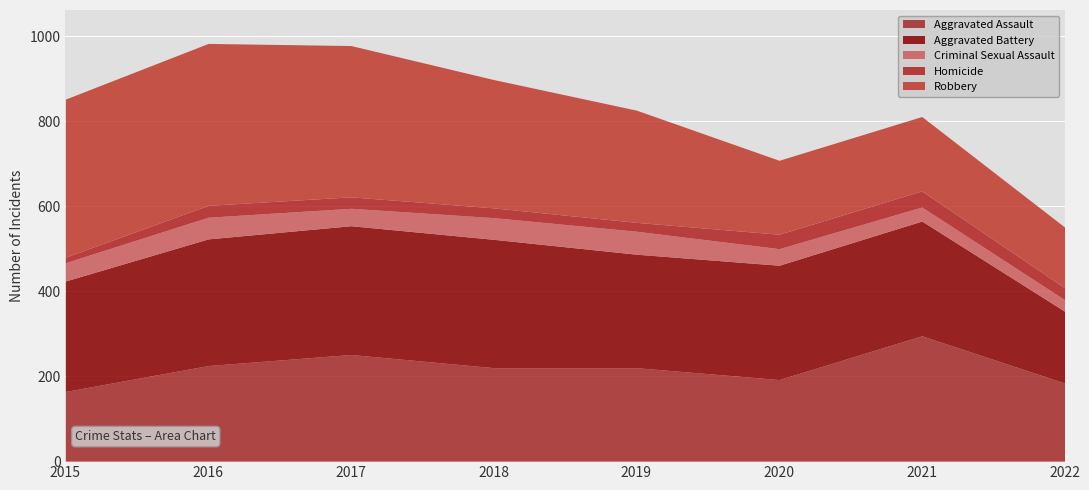

In Criminal Sexual Assault, how many points are lower than both neighbors (excluding endpoints)?

1